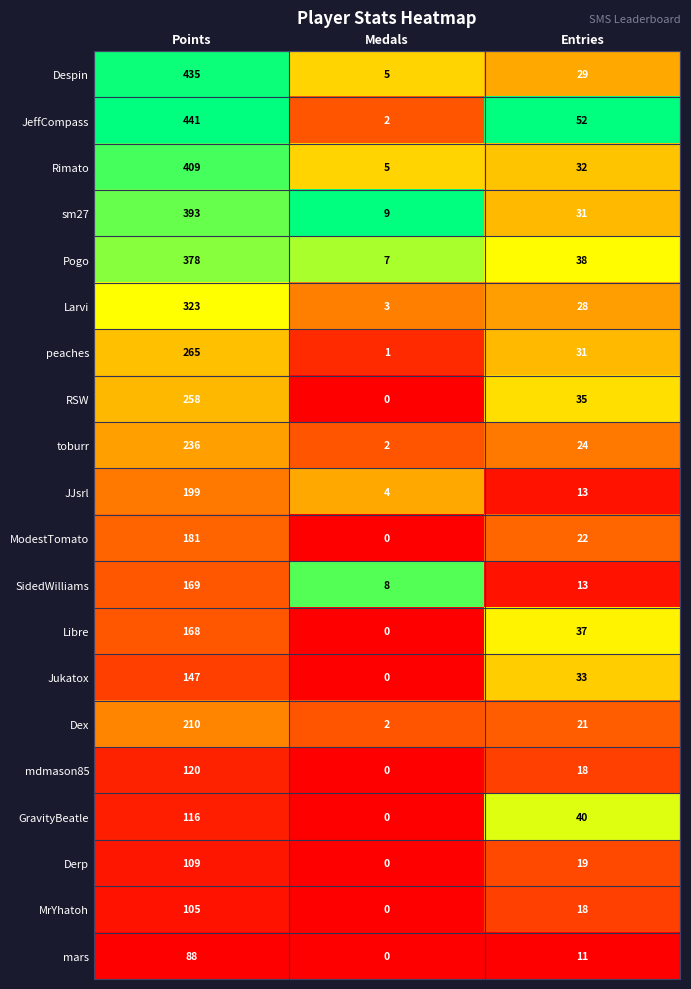

What is the sum of all RSW values?

293